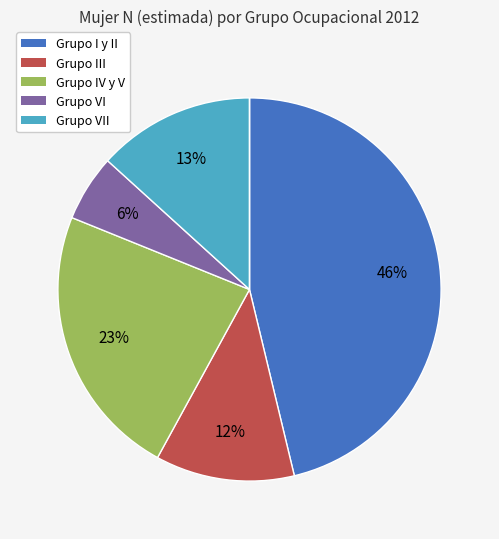

Is there any slice that represents more than half of the pie?

No